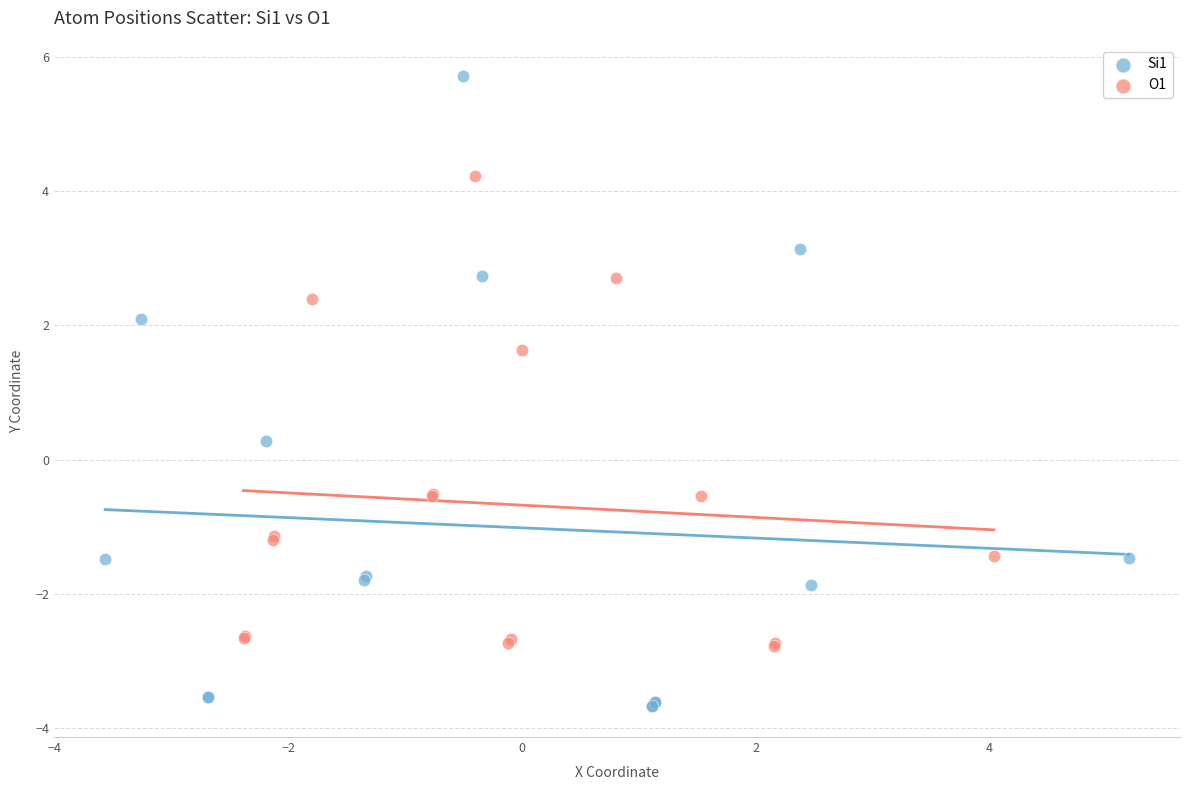

Which series contains the highest Y value?

Si1